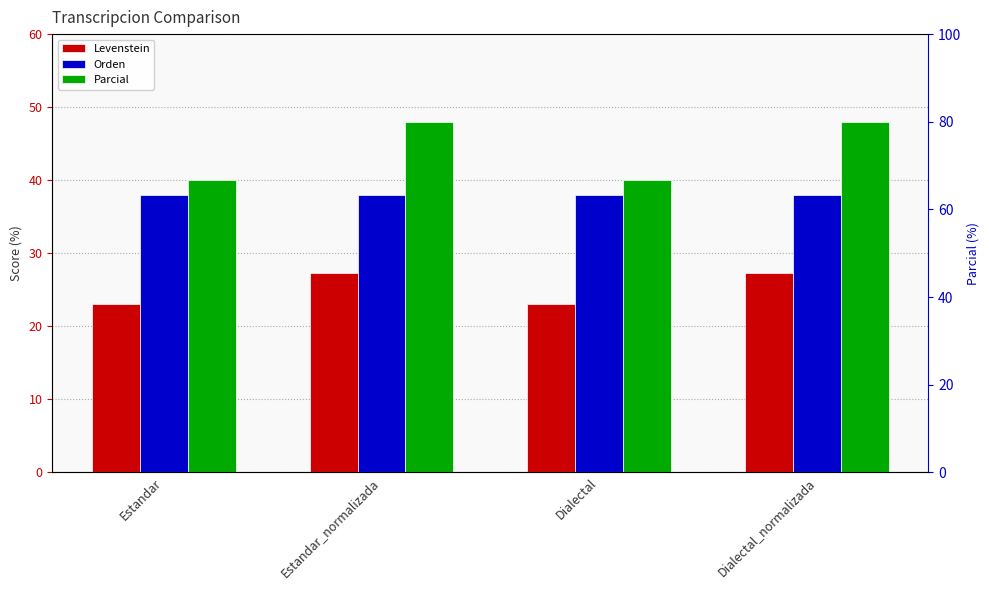

Reading left to right, extract all data points from this chart.

Levenstein: Estandar=23.1	Estandar_normalizada=27.3	Dialectal=23.1	Dialectal_normalizada=27.3
Orden: Estandar=37.9	Estandar_normalizada=37.9	Dialectal=37.9	Dialectal_normalizada=37.9
Parcial: Estandar=40.0	Estandar_normalizada=48.0	Dialectal=40.0	Dialectal_normalizada=48.0